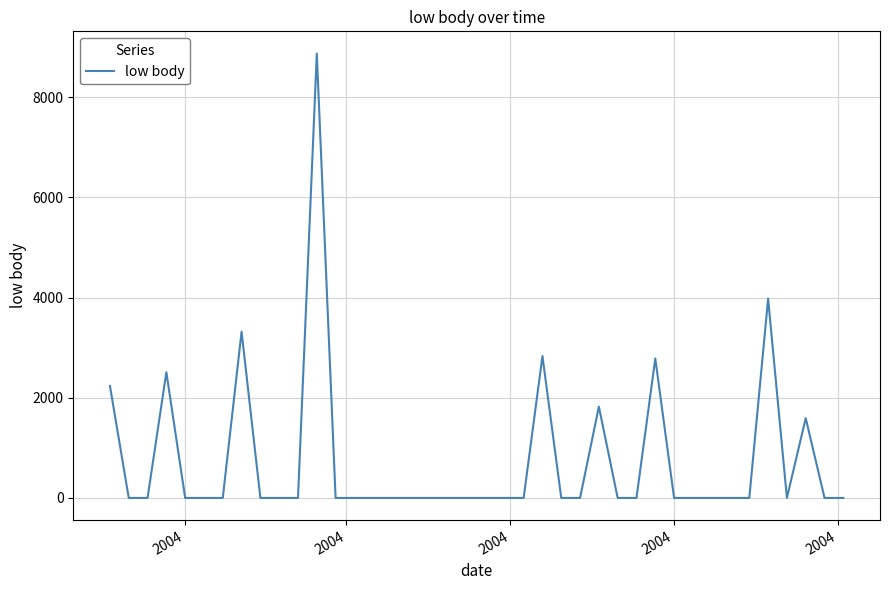

How many categories are shown in the chart?

40